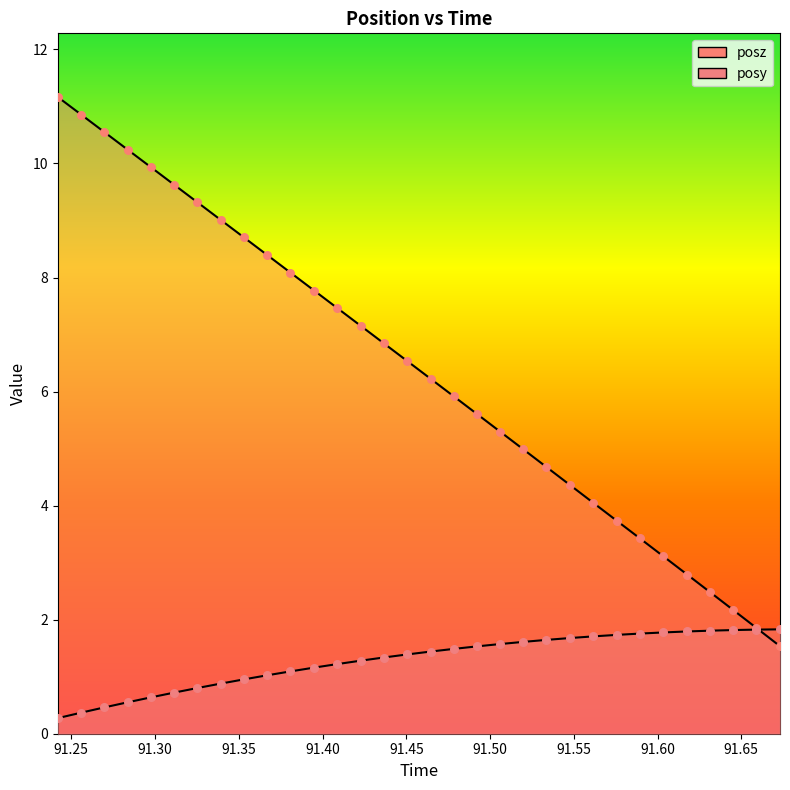

Which series contains the lowest Y value?

posy